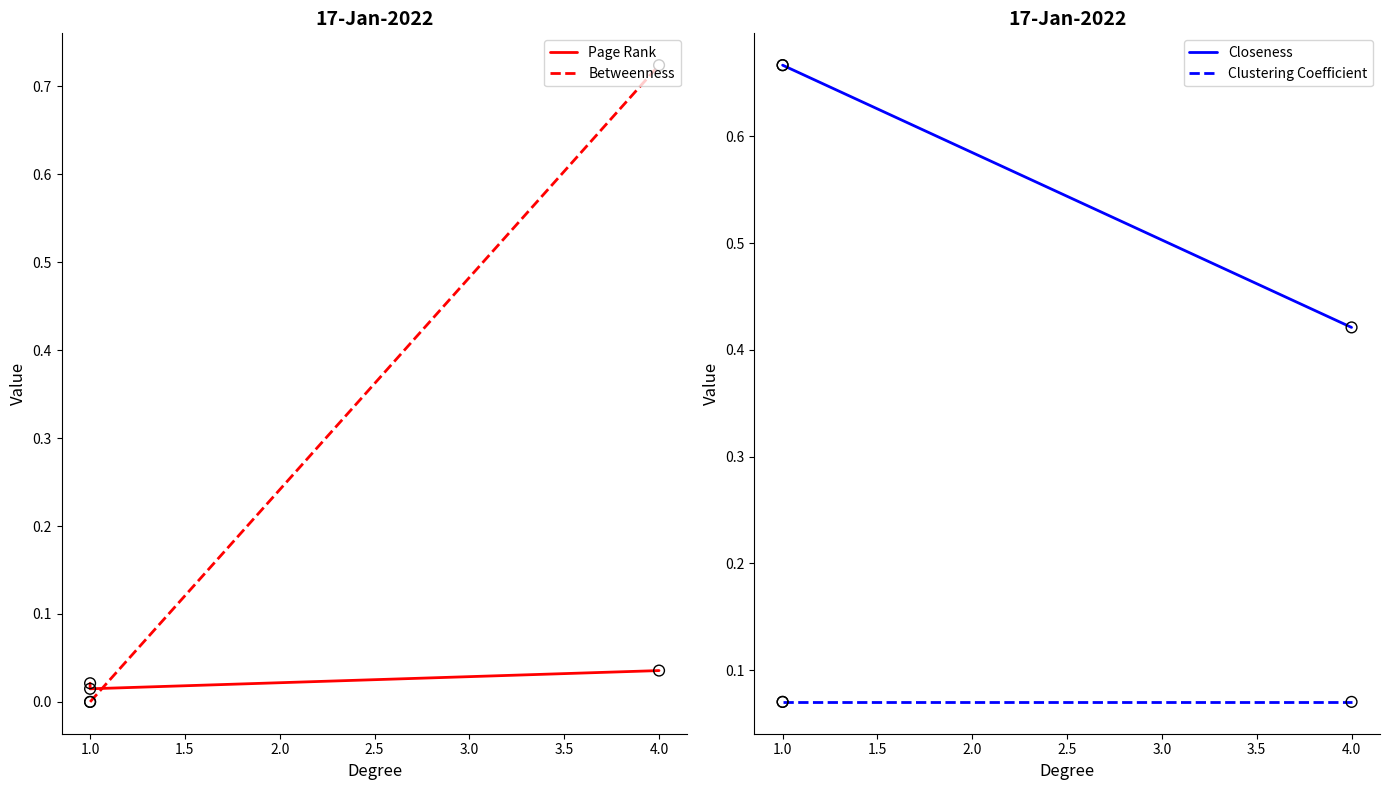

Which series contains the highest Y value?

Betweenness